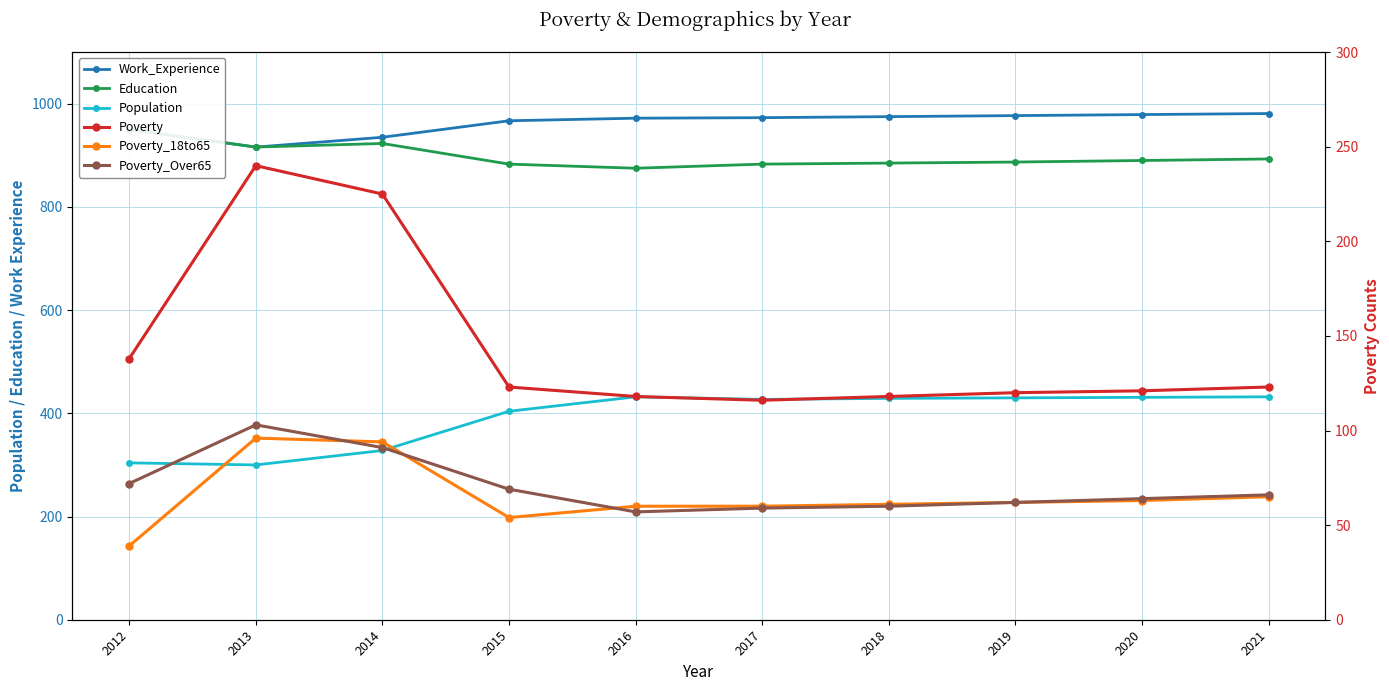

Does the chart have visible grid lines?

Yes